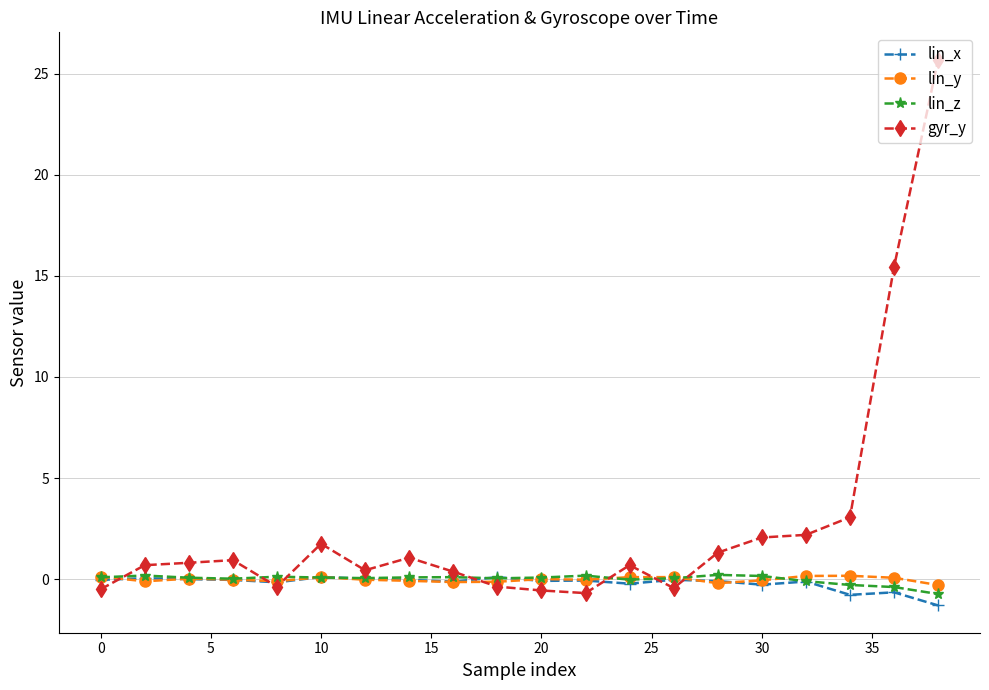

Which series has the widest spread of values?

gyr_y